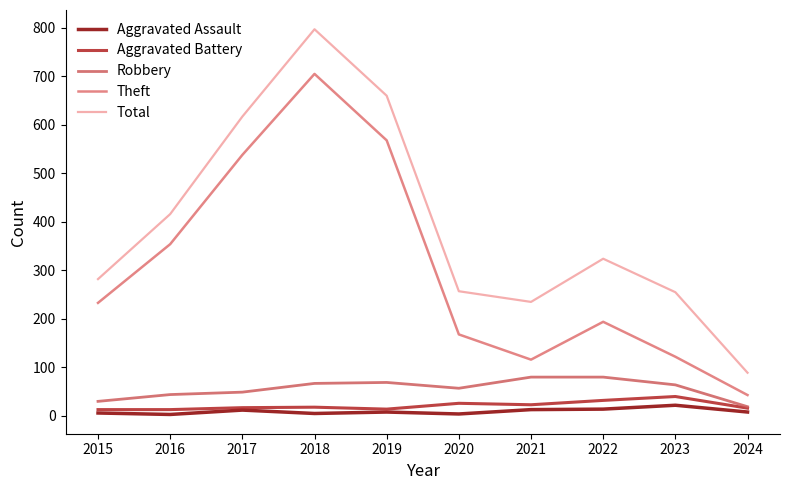

How many lines are shown in the chart?

5